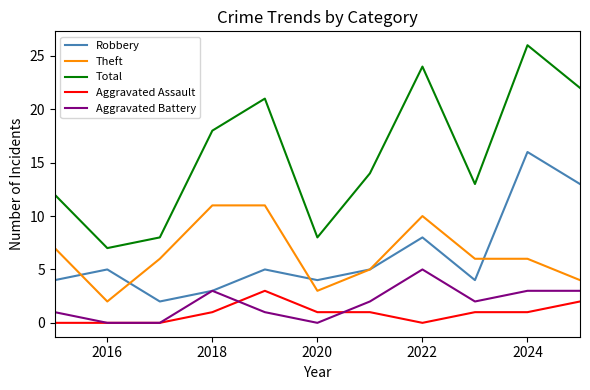

True or false: Total and Aggravated Battery intersect in this chart.

False